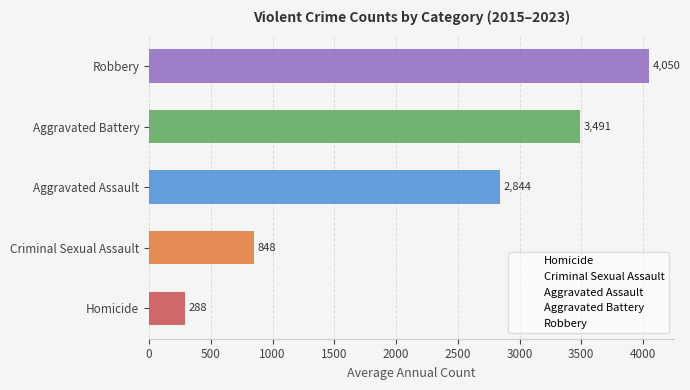

The value at Criminal Sexual Assault is 1420.1. True or false?

False